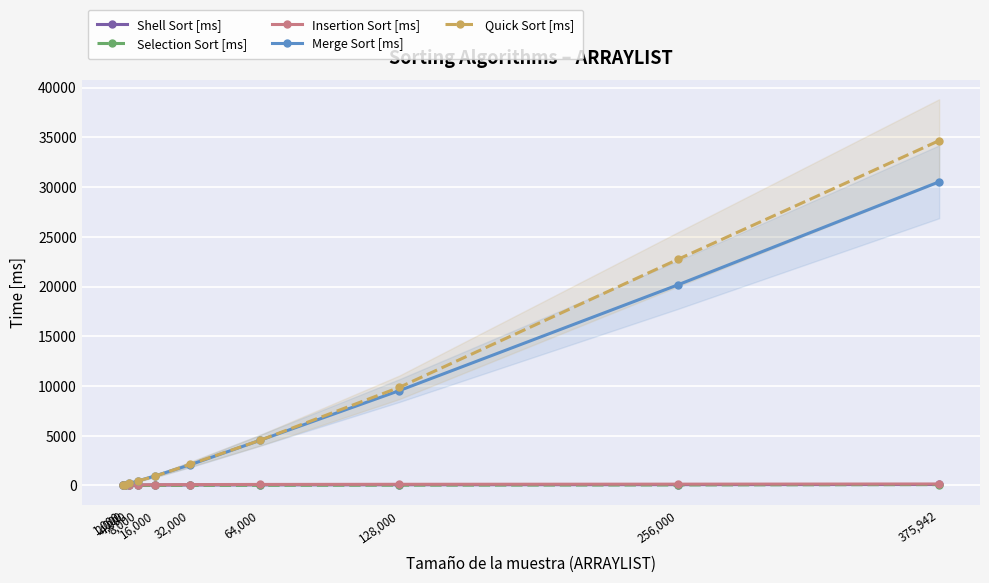

True or false: Shell Sort [ms] has more than 0 points higher than both neighbors.

False